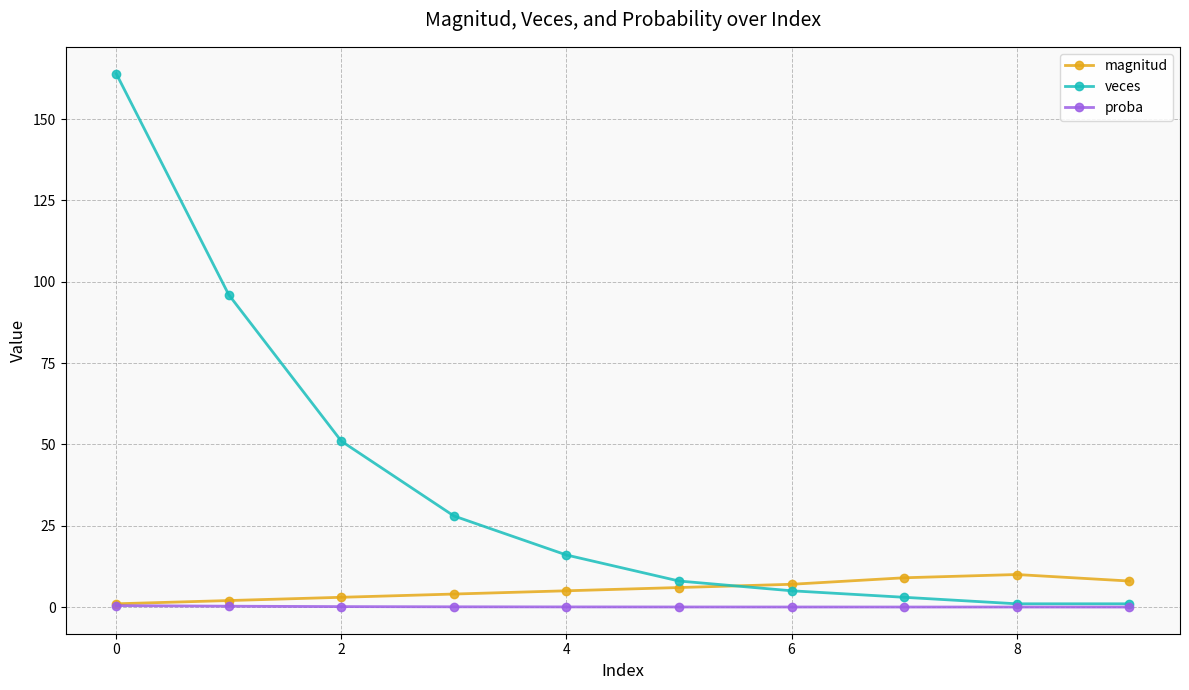

What is the maximum value shown in the chart?

164.0